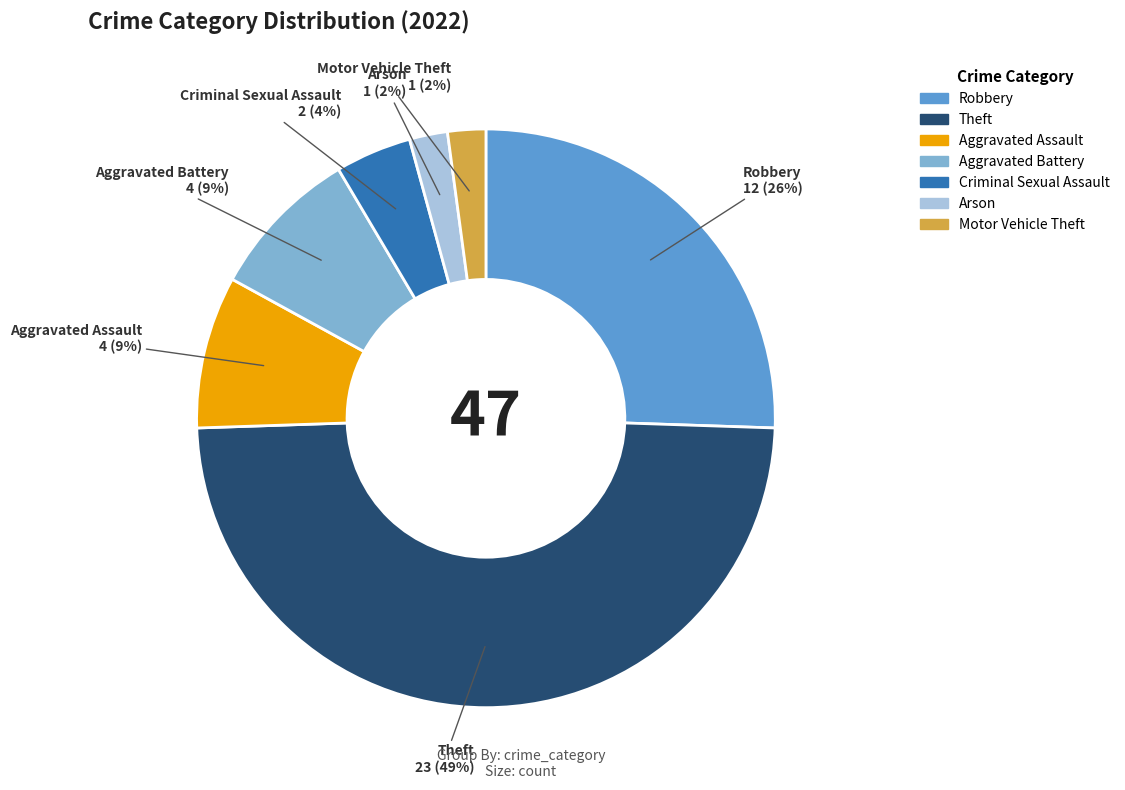

To the nearest percent, what is the average slice percentage?

14%